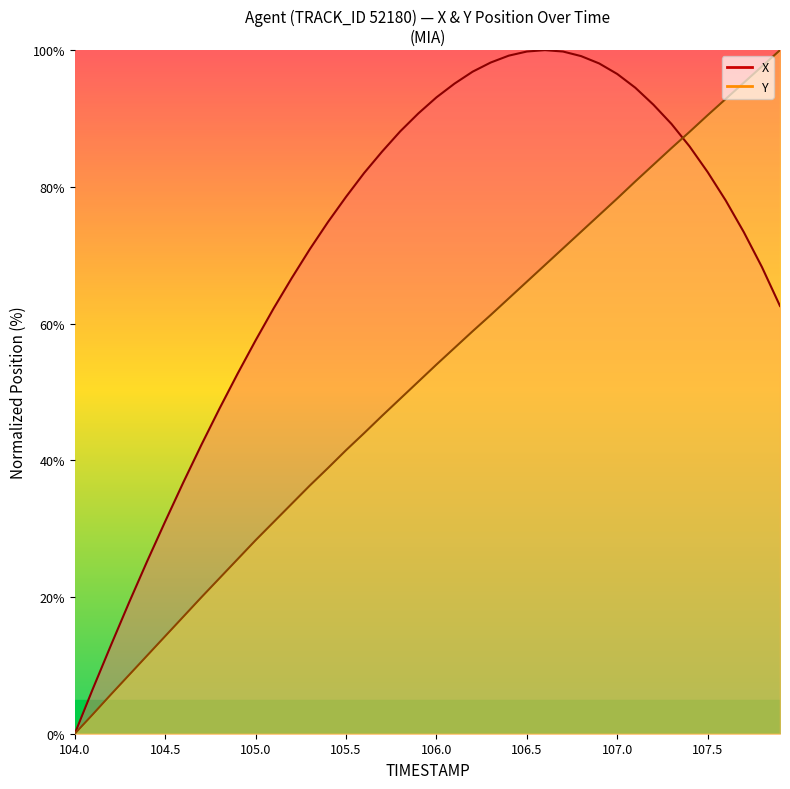

What are all the series names shown in the legend?

X, Y